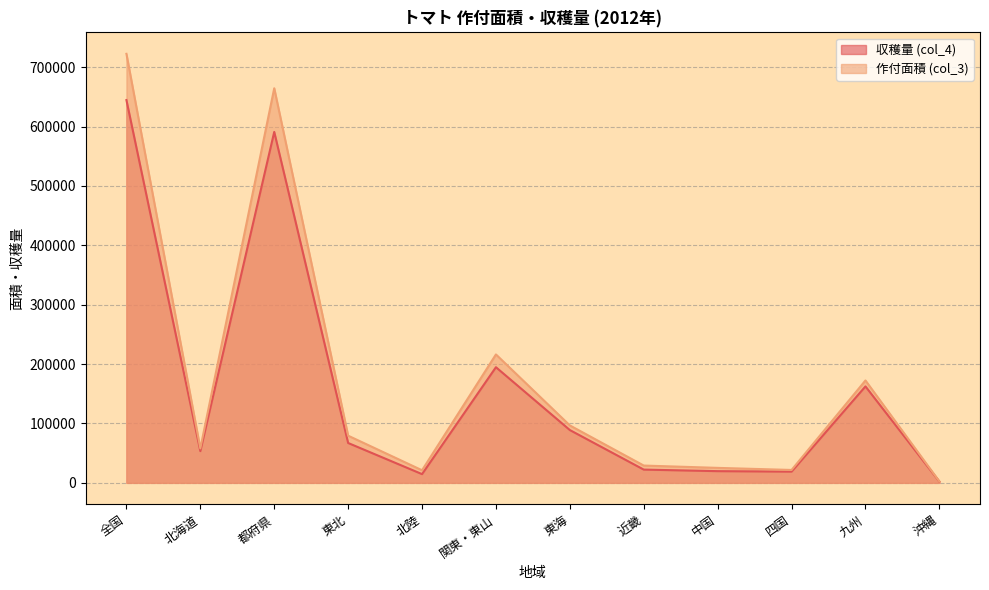

List the series in order of their overall mean, highest first.

作付面積 (col_3), 収穫量 (col_4)